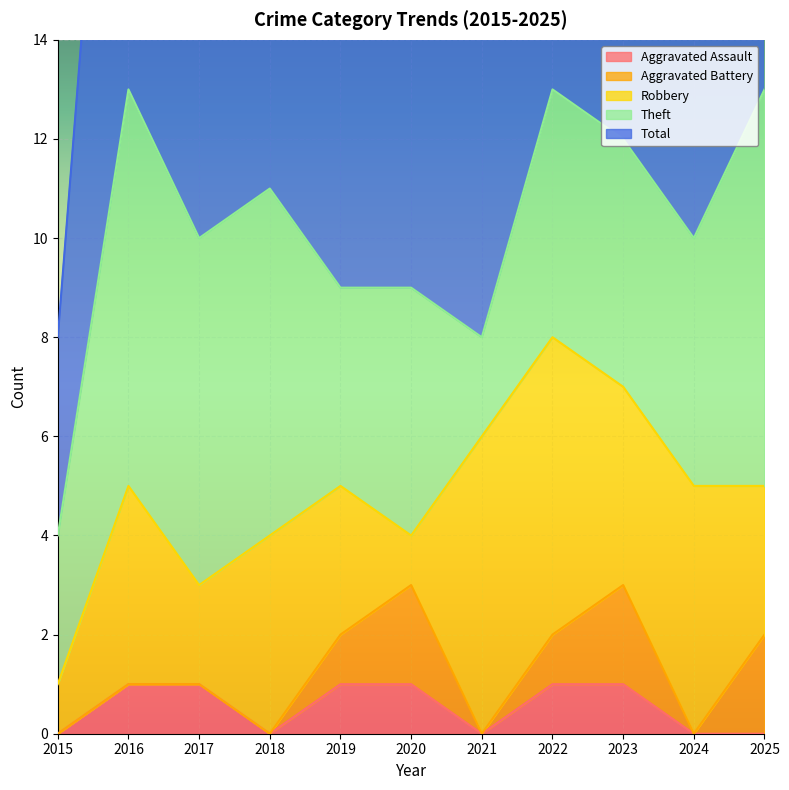

What is the spread (max minus min) of values at 2021?

8